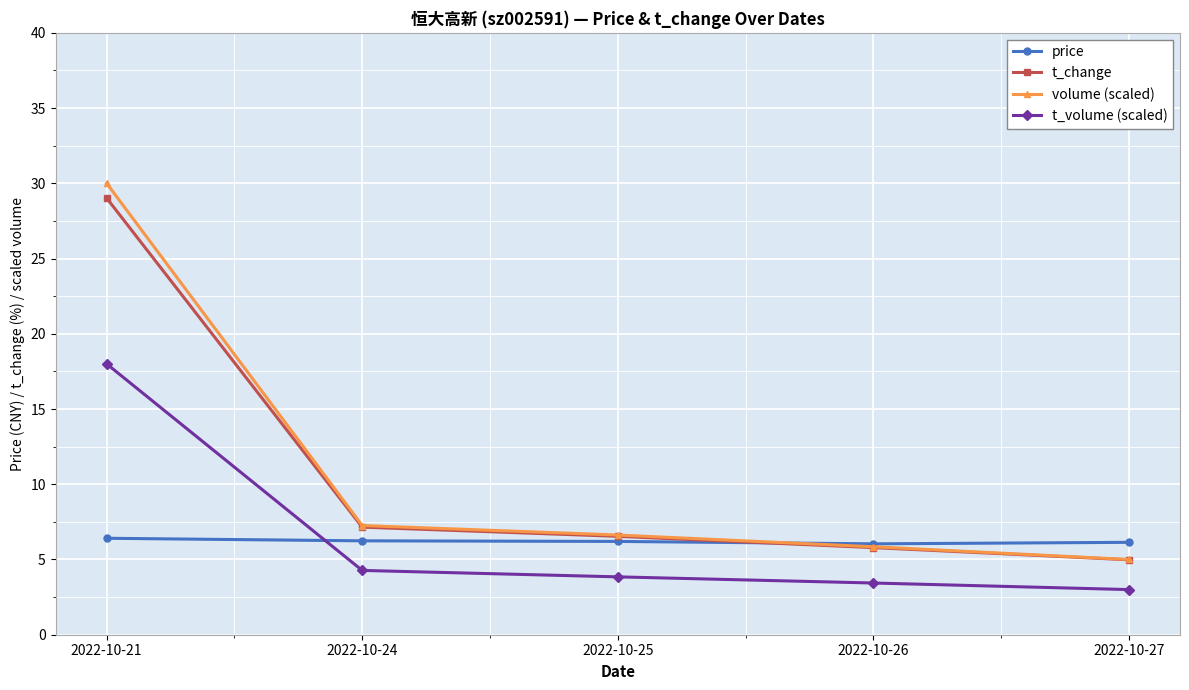

The value of t_change at 2022-10-21 is 29.0. True or false?

True